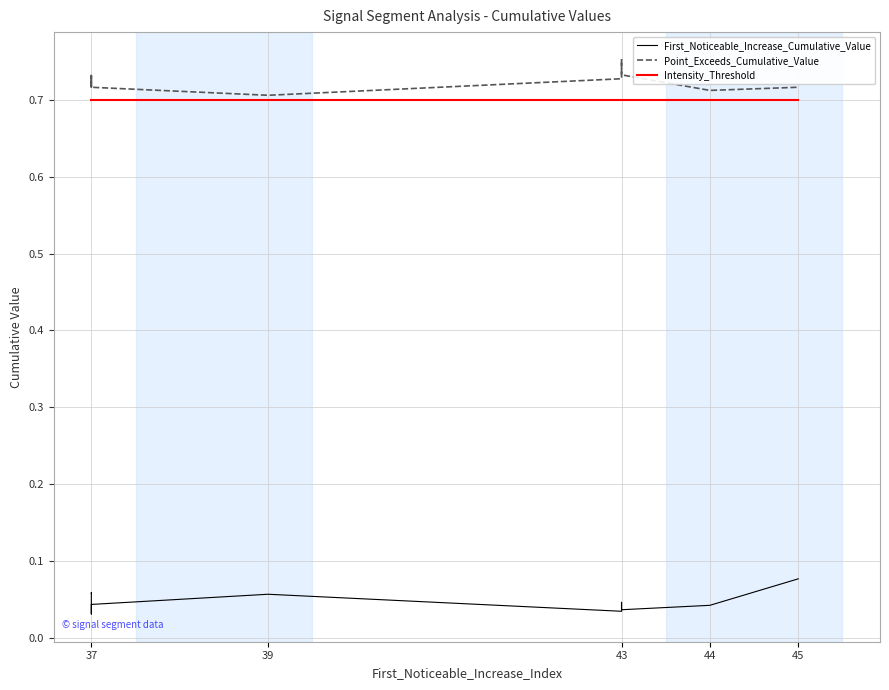

What is the label of the 9th point from the right?

39